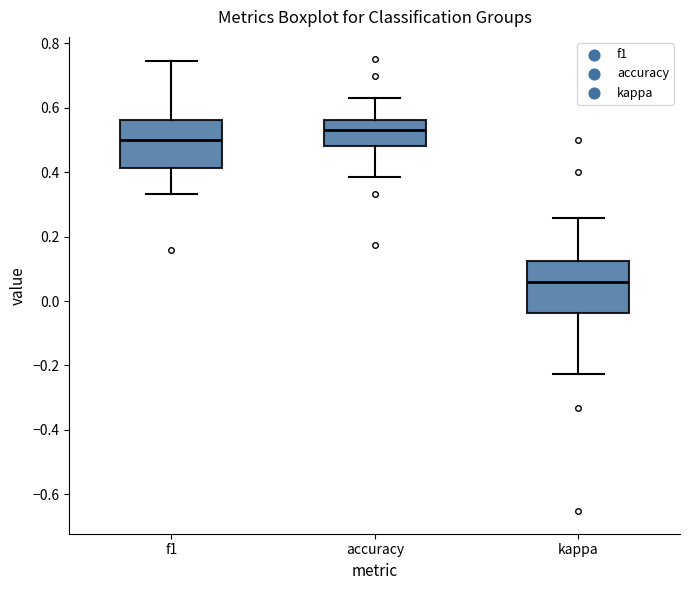

Reading left to right, read every box against the y-axis: the position of its median line, the range the box covers, and the ends of its whiskers. The values are not printed on the chart, so give them approximately, as read against the axis.

f1: median 0.50, box 0.42 to 0.56, whiskers 0.34 to 0.74
accuracy: median 0.54, box 0.48 to 0.56, whiskers 0.38 to 0.62
kappa: median 0.06, box -0.04 to 0.12, whiskers -0.22 to 0.26